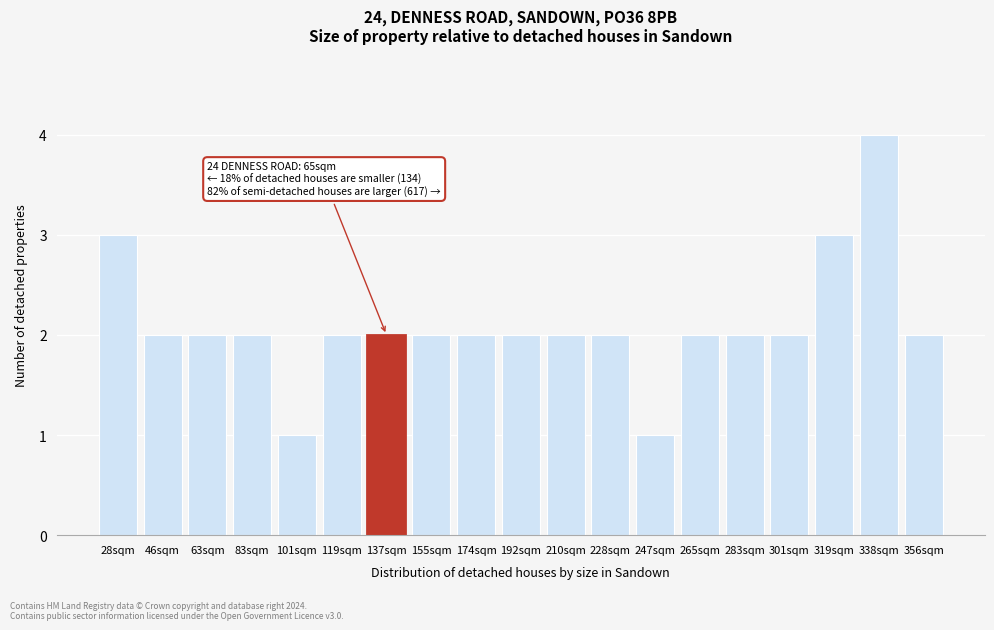

Reading left to right, list all the values displayed in this chart.

28sqm=3	46sqm=2	63sqm=2	83sqm=2	101sqm=1	119sqm=2	137sqm=2	155sqm=2	174sqm=2	192sqm=2	210sqm=2	228sqm=2	247sqm=1	265sqm=2	283sqm=2	301sqm=2	319sqm=3	338sqm=4	356sqm=2